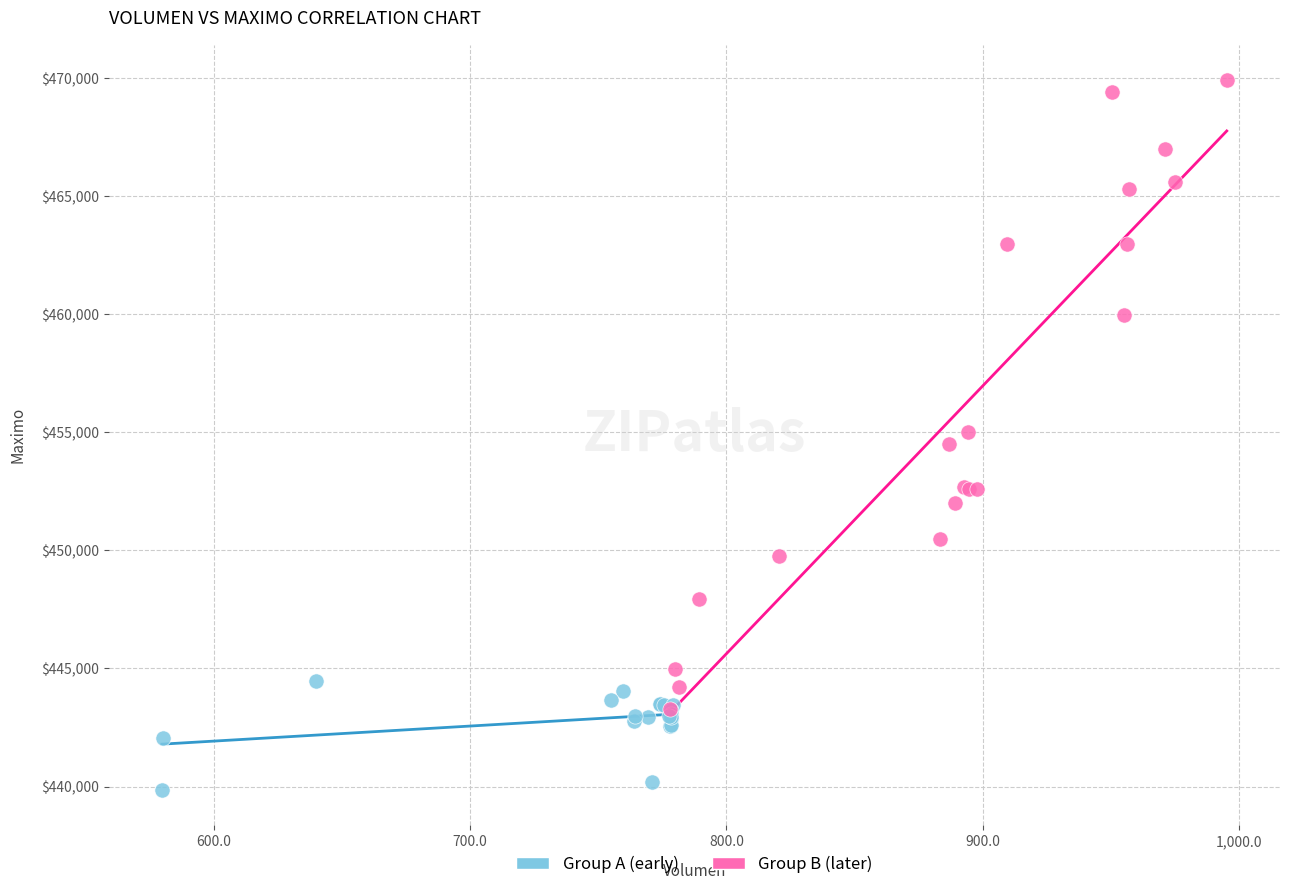

Which series reaches the minimum Y coordinate?

Group A (early)